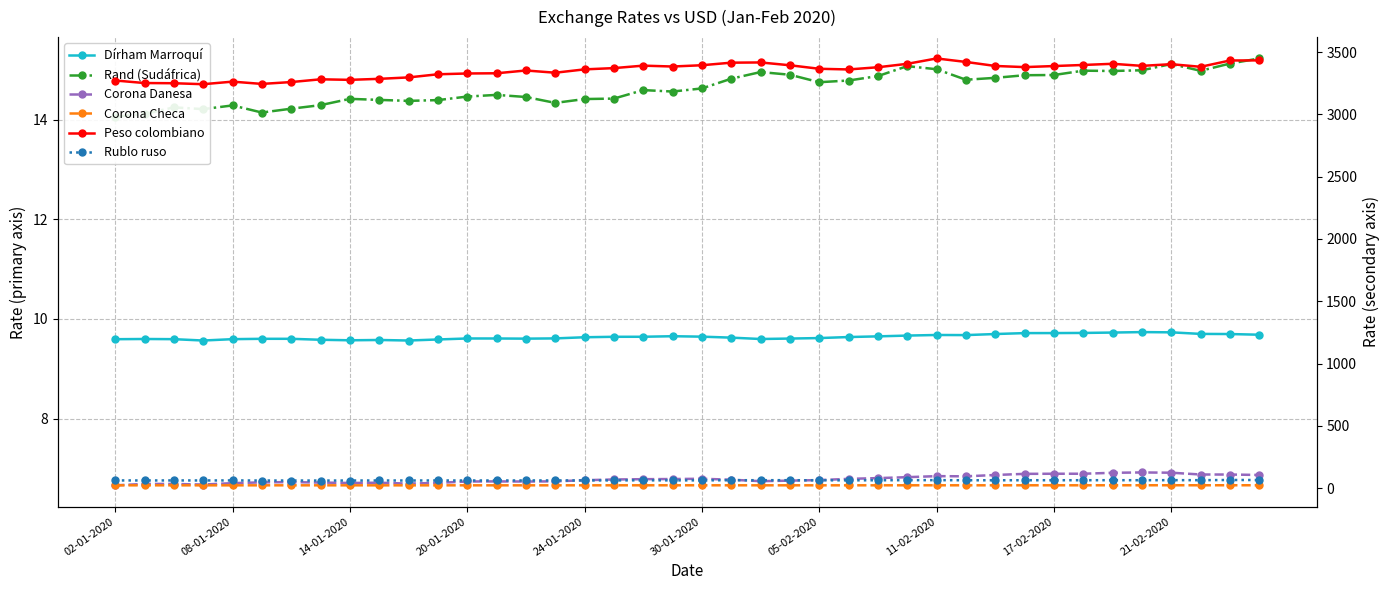

True or false: Dírham Marroquí and Corona Checa intersect in this chart.

False